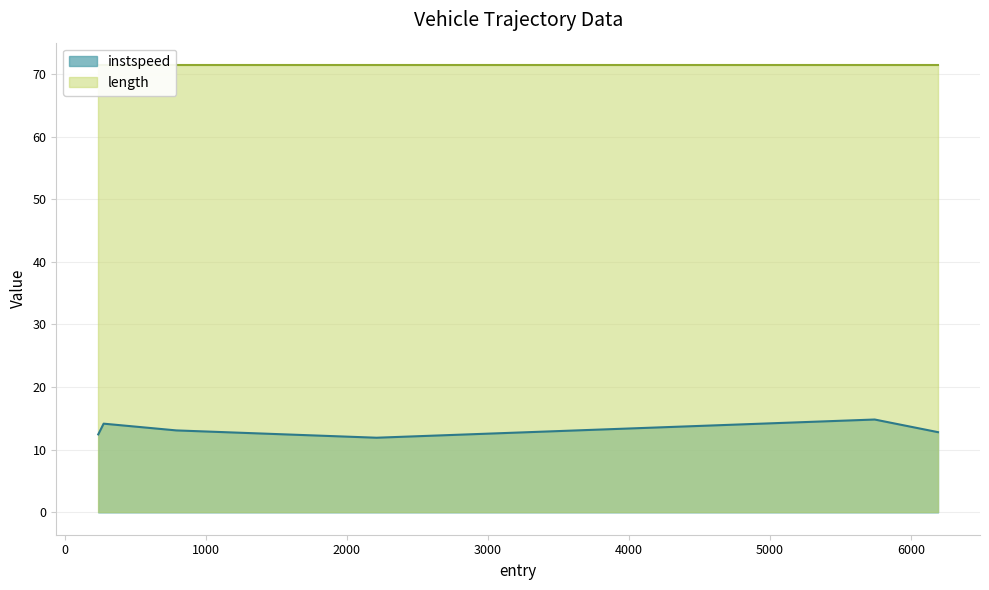

How many data points are less than 13?

3